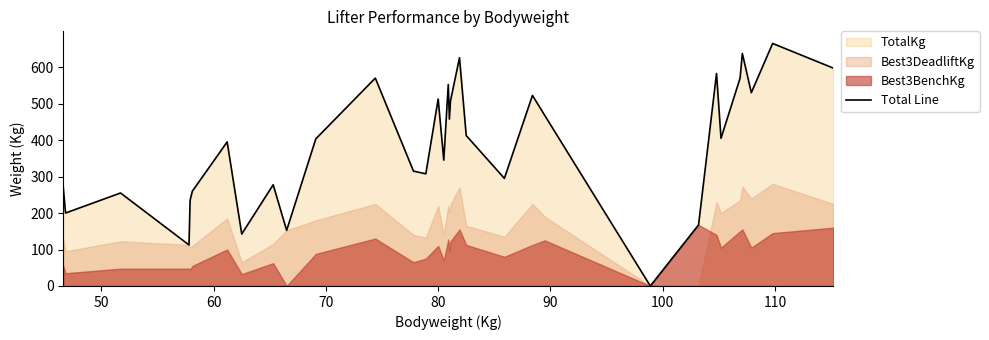

How many lines are shown in the chart?

1